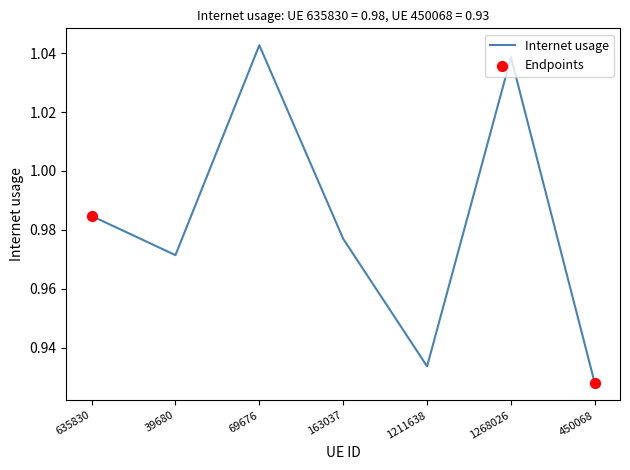

Which has a higher value, 163037 or 69676?

69676